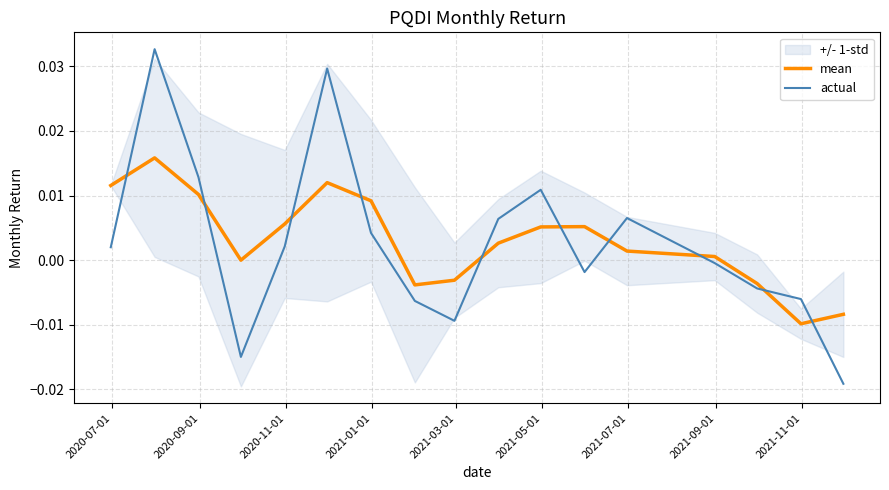

Is this an area chart (filled region under the line)?

No